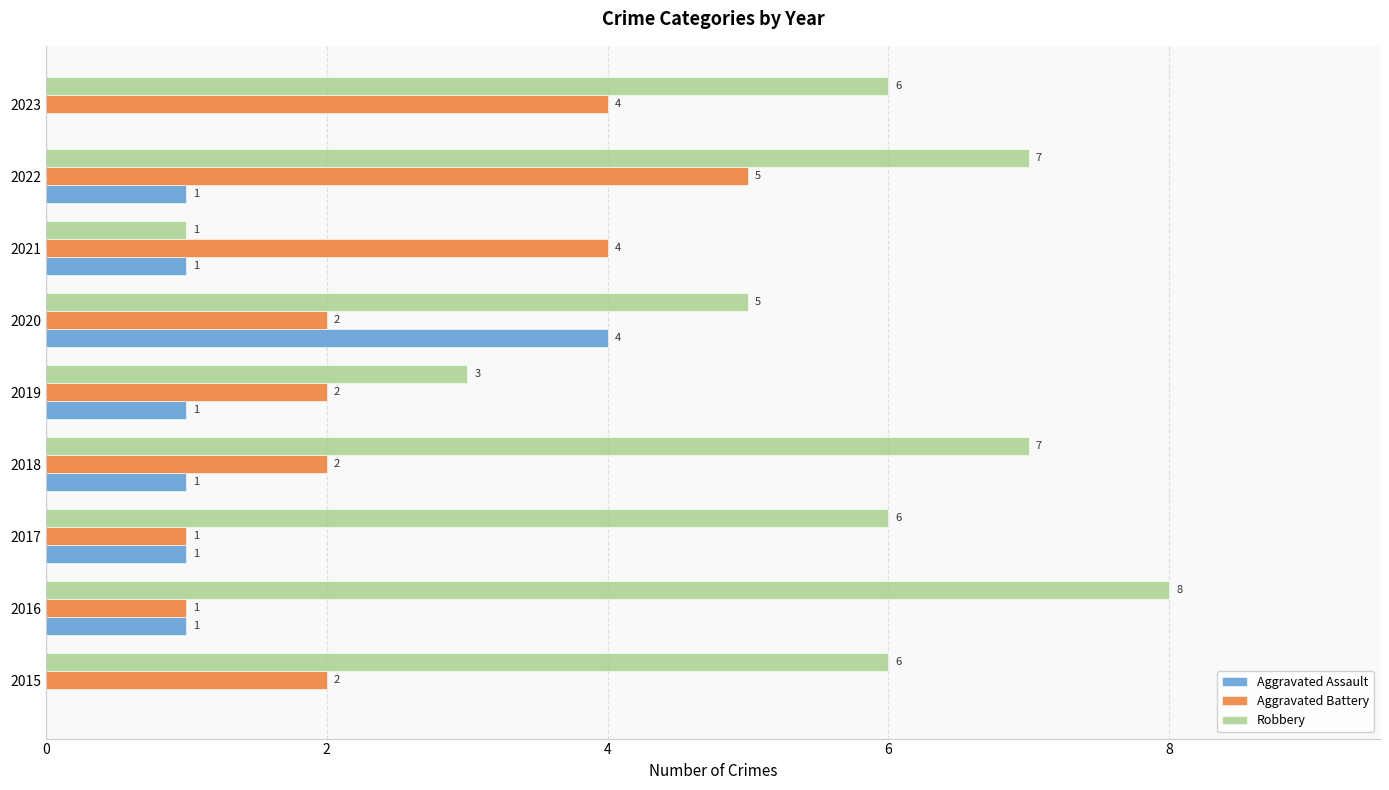

The value of Aggravated Battery at 2023 is 4. True or false?

True